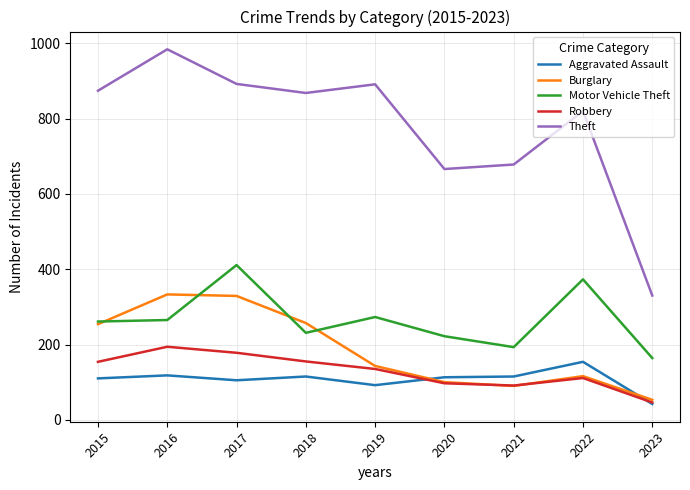

How many categories are shown in the chart?

9